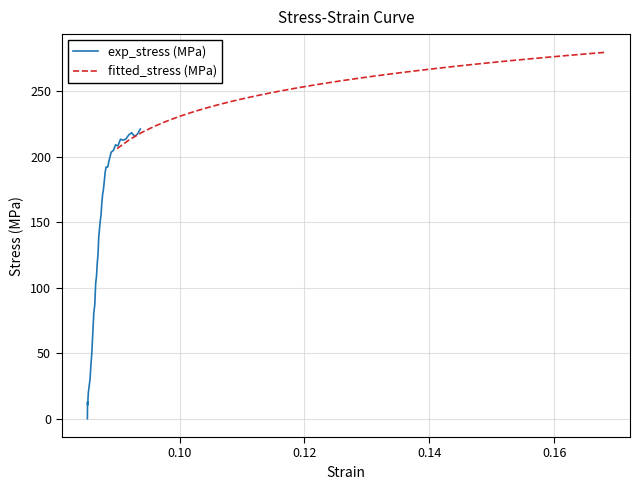

What is the highest value of the exp_stress (MPa) series?

221.0